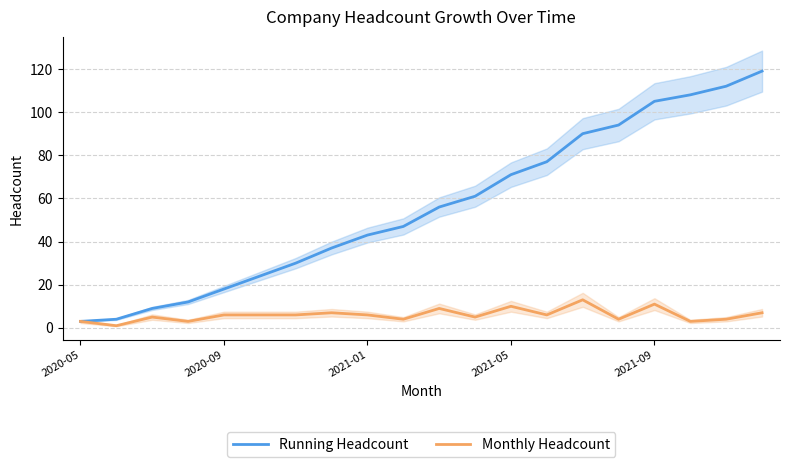

Which series changed the most between 15 and 19?

Running Headcount